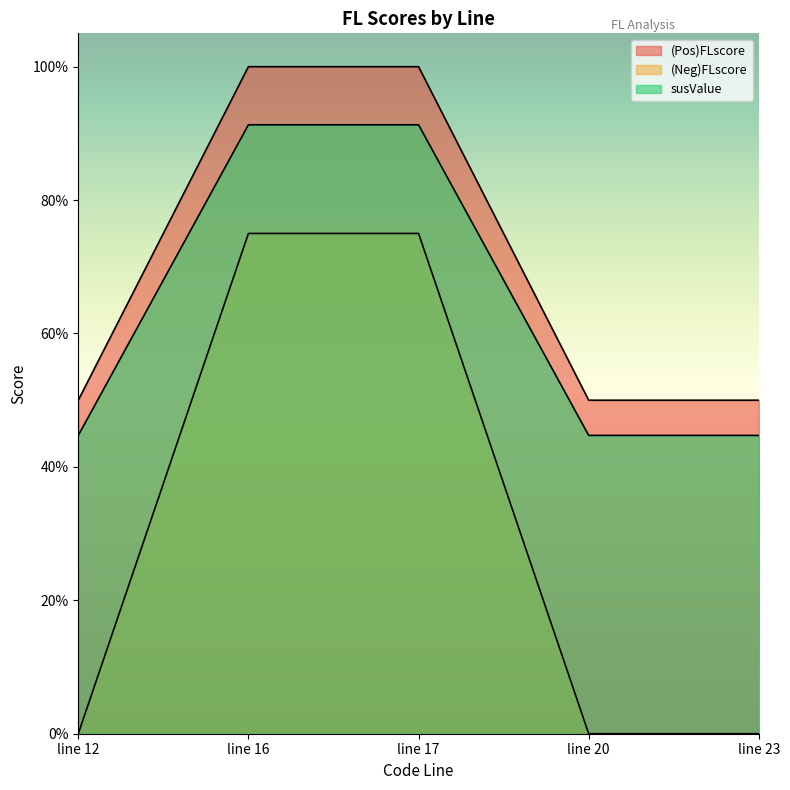

At which category is the sum across all series the highest?

line 16